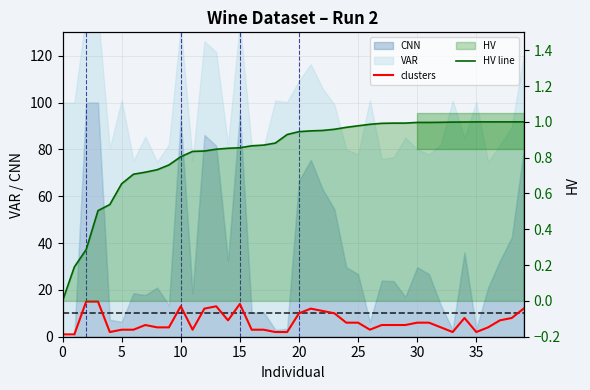

What is the average value of the HV line series?

0.8